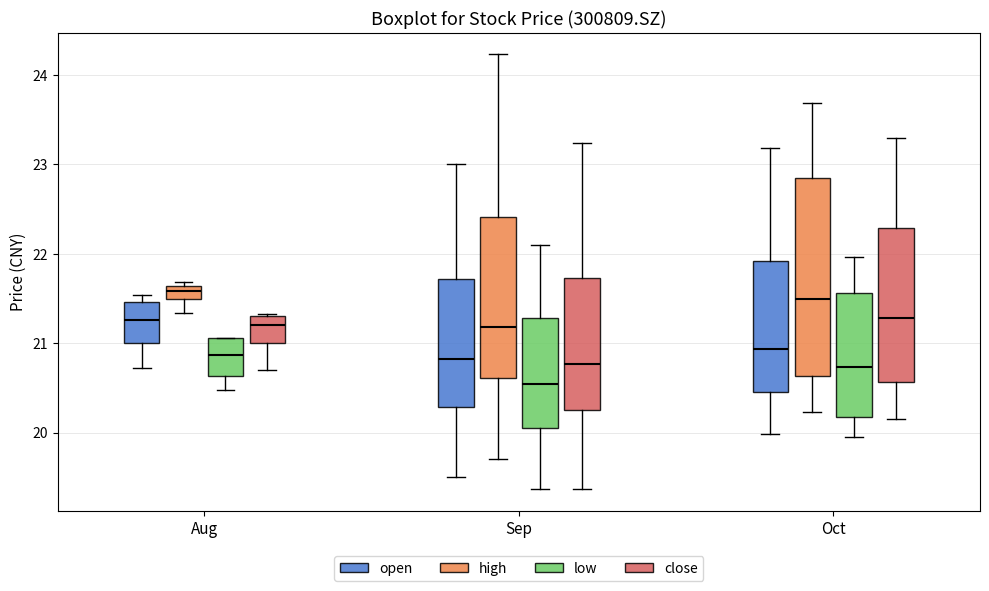

Where does the lower whisker of the box for Sep (open) end on the y-axis? The values are not printed on the chart, so give them approximately, as read against the axis.

19.5